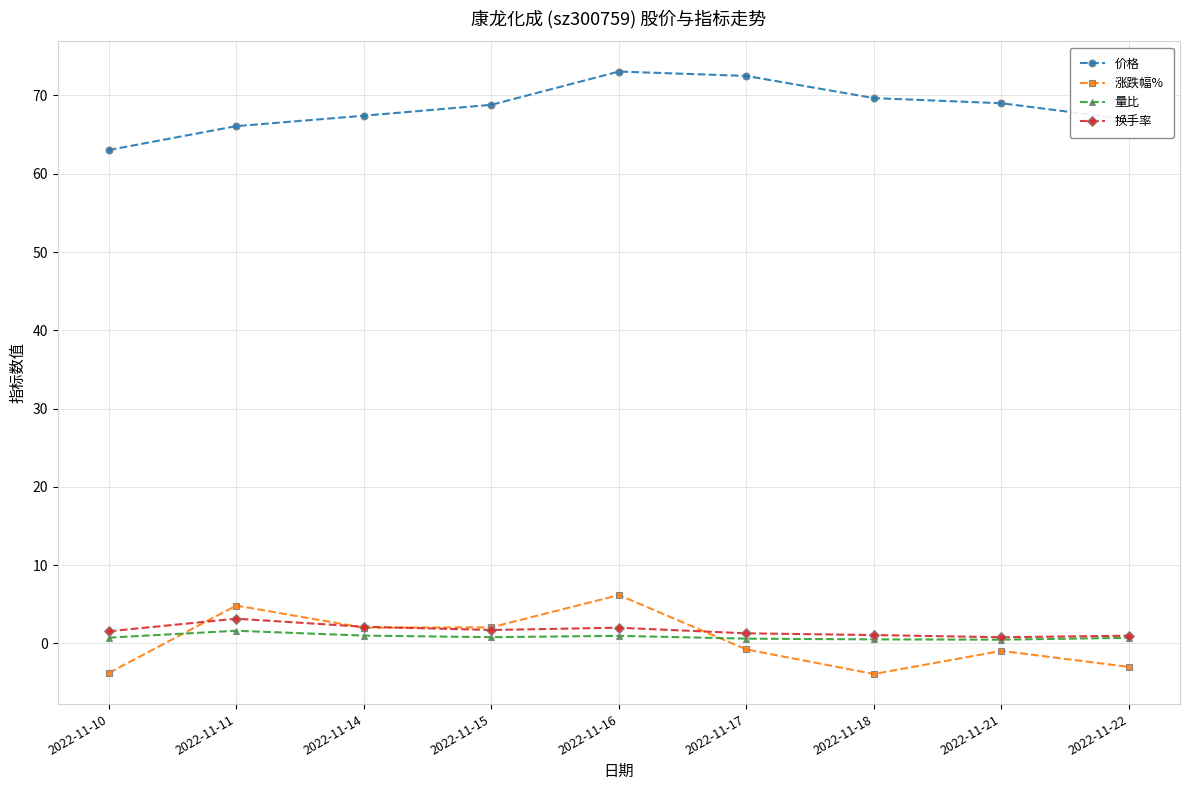

What is the difference between the maximum and minimum values in the 涨跌幅% series?

10.1